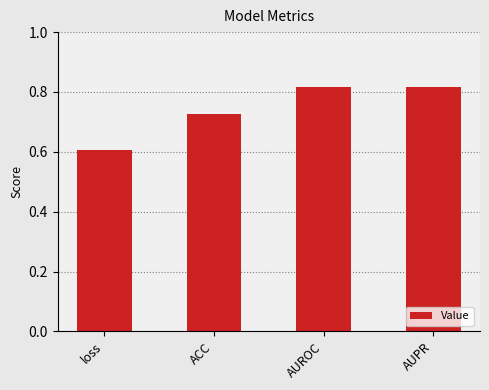

What is the difference between the maximum and minimum values?

0.2